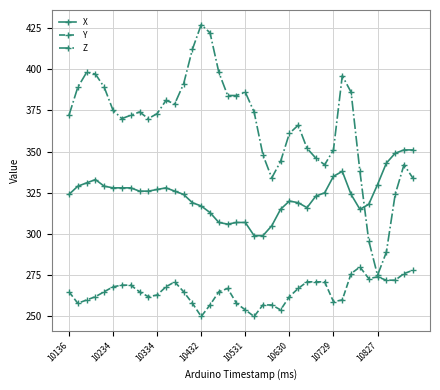

Which series has the widest spread of values?

Z